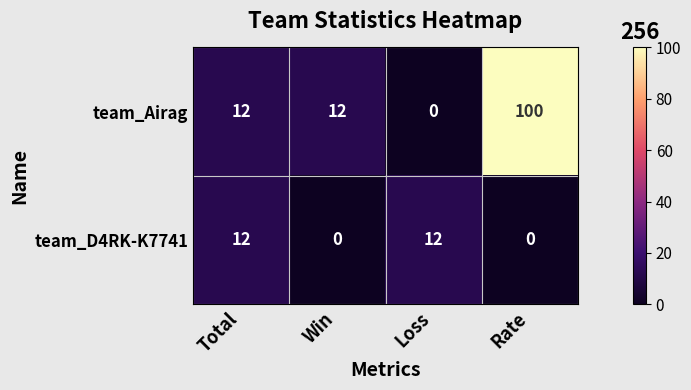

At which label does team_Airag reach its minimum?

Loss